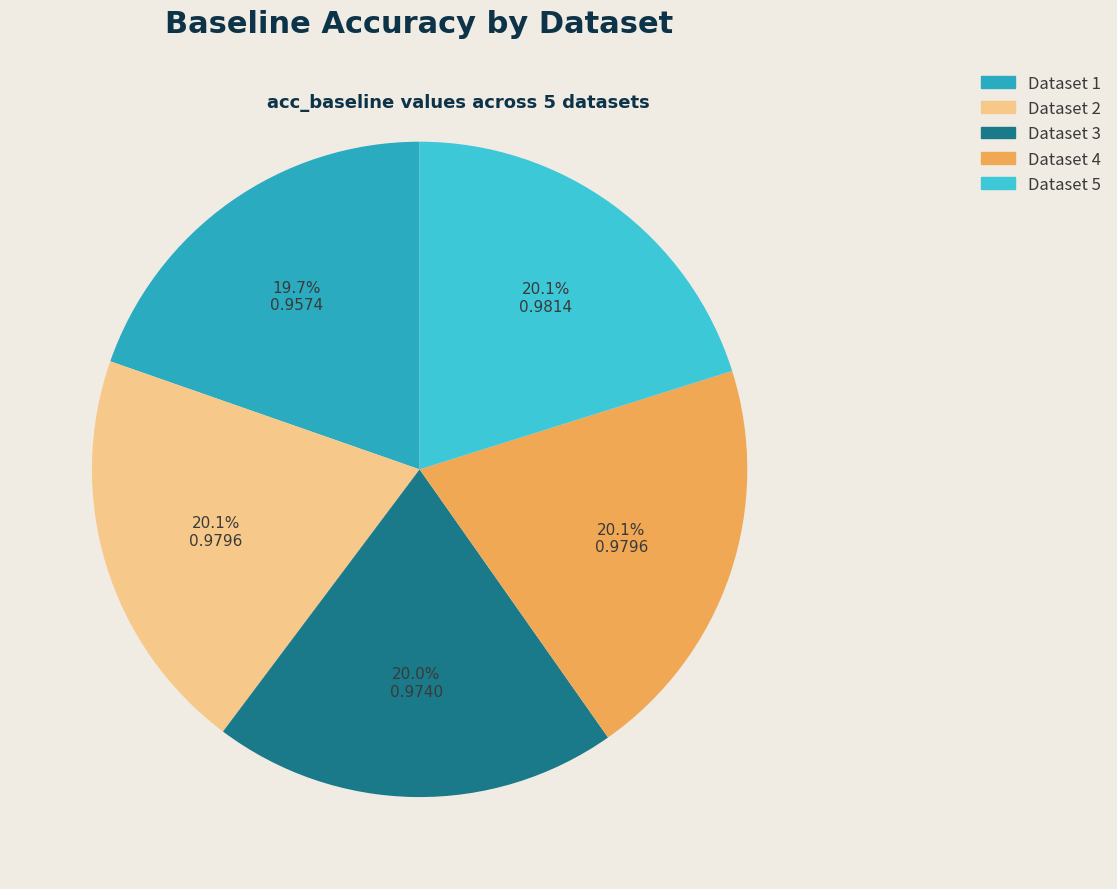

Is there a majority slice in this chart?

No